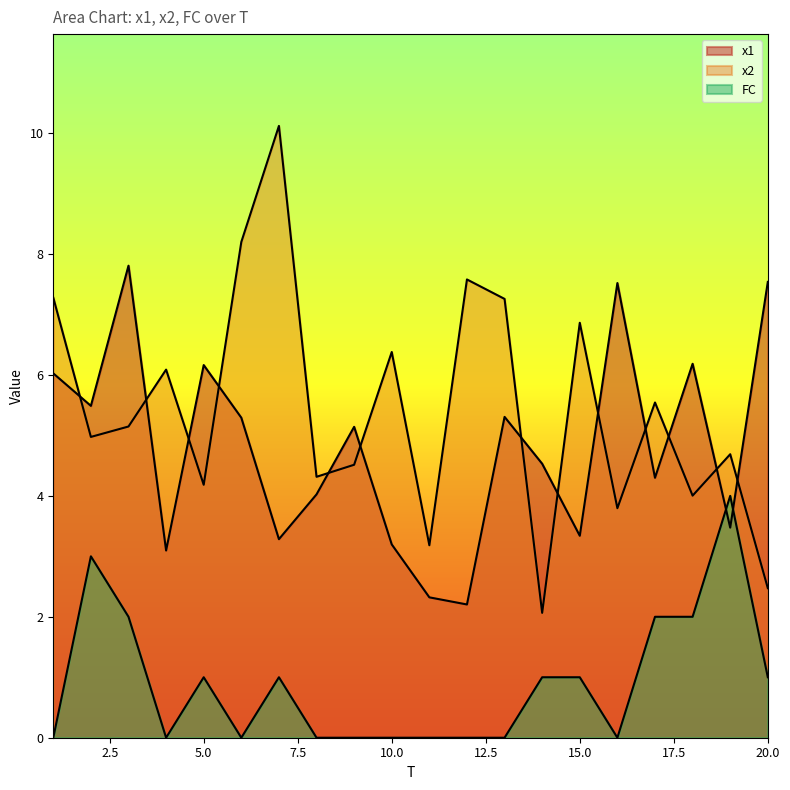

Is it true that x2 equals 3.8 at 10?

False